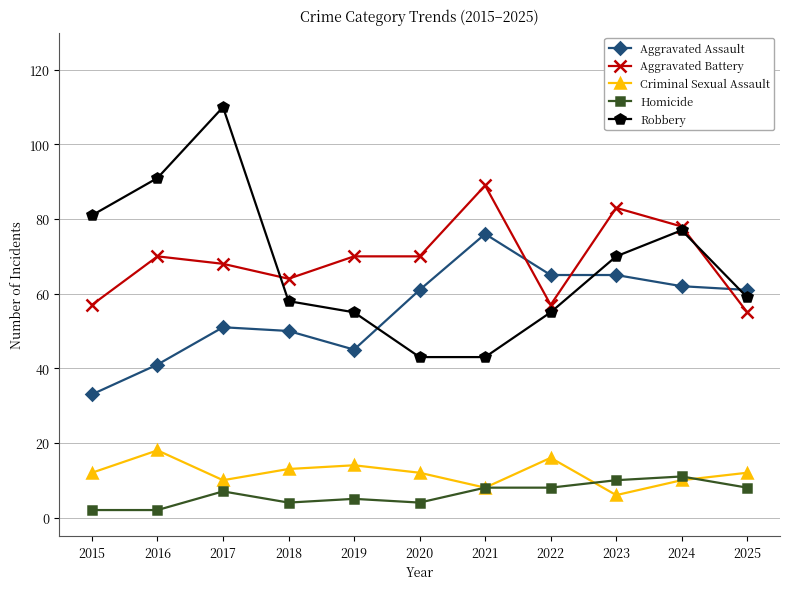

Reading right to left, list all the values displayed in this chart.

Aggravated Assault: 2025=61	2024=62	2023=65	2022=65	2021=76	2020=61	2019=45	2018=50	2017=51	2016=41	2015=33
Aggravated Battery: 2025=55	2024=78	2023=83	2022=57	2021=89	2020=70	2019=70	2018=64	2017=68	2016=70	2015=57
Criminal Sexual Assault: 2025=12	2024=10	2023=6	2022=16	2021=8	2020=12	2019=14	2018=13	2017=10	2016=18	2015=12
Homicide: 2025=8	2024=11	2023=10	2022=8	2021=8	2020=4	2019=5	2018=4	2017=7	2016=2	2015=2
Robbery: 2025=59	2024=77	2023=70	2022=55	2021=43	2020=43	2019=55	2018=58	2017=110	2016=91	2015=81